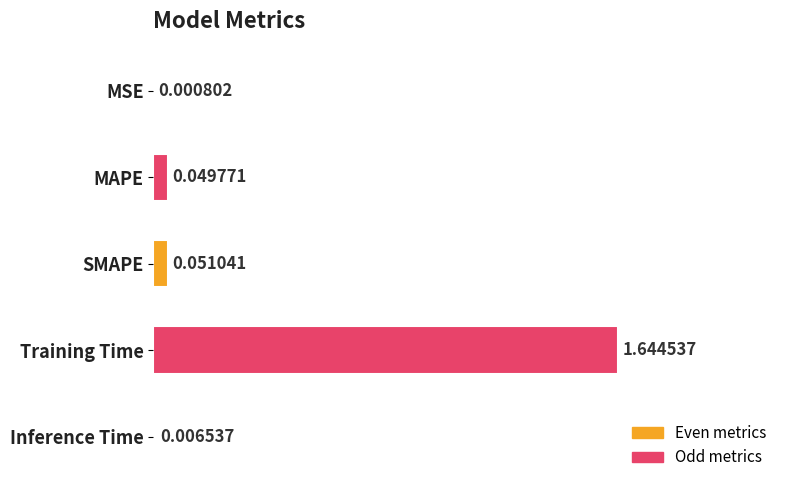

Which category has the highest value across all series?

Training Time